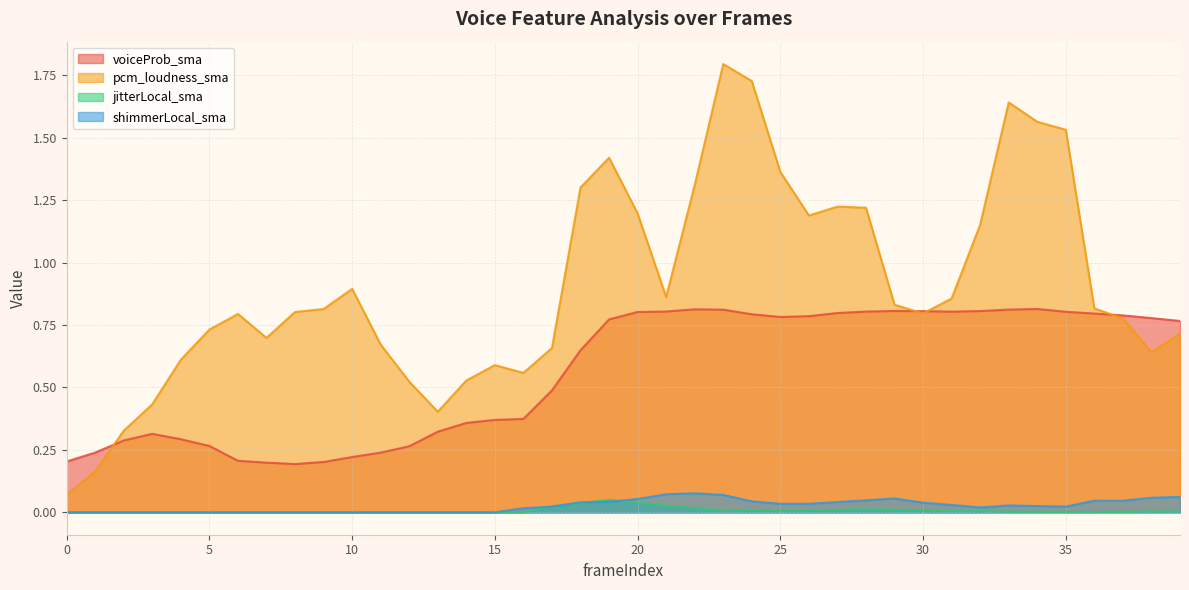

Which series has the largest total across all categories?

pcm_loudness_sma